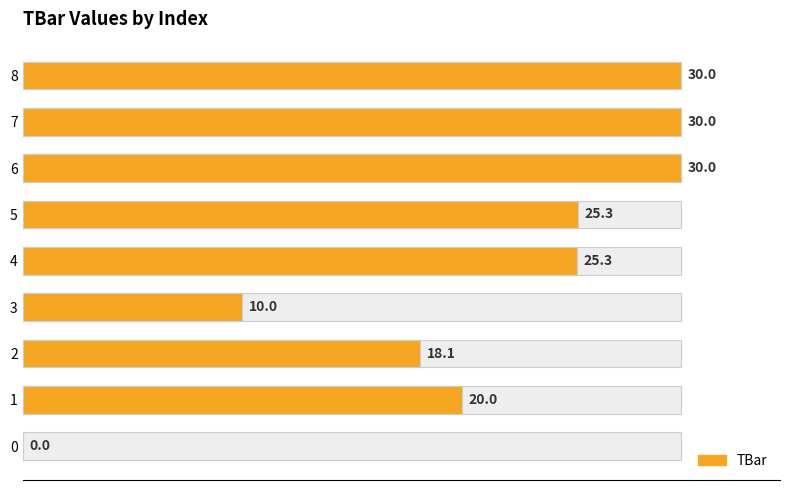

What is the sum of all values?

188.7